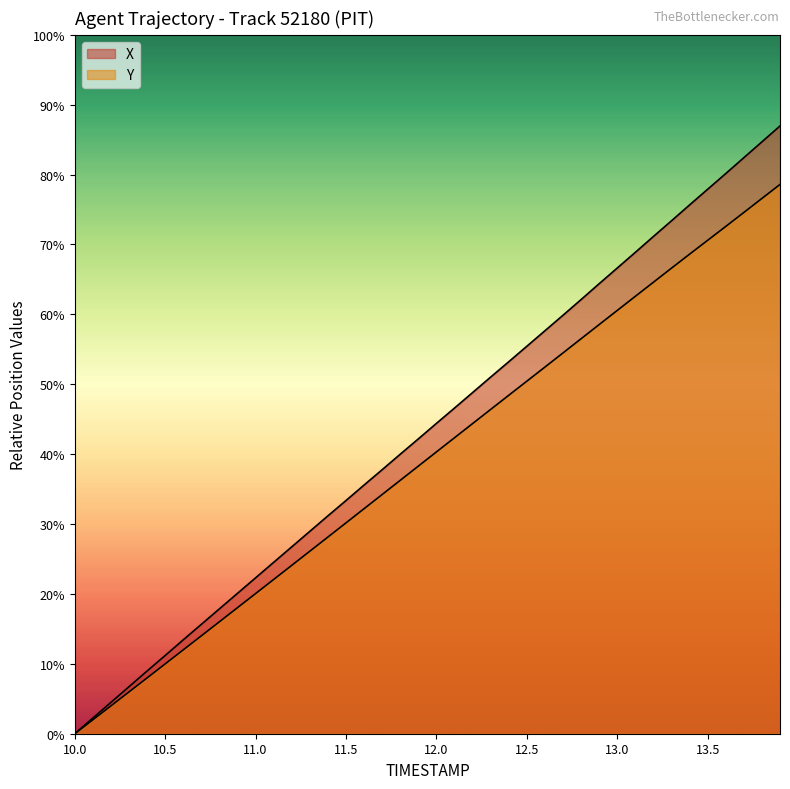

Rank the series by their average value, from highest to lowest.

X, Y